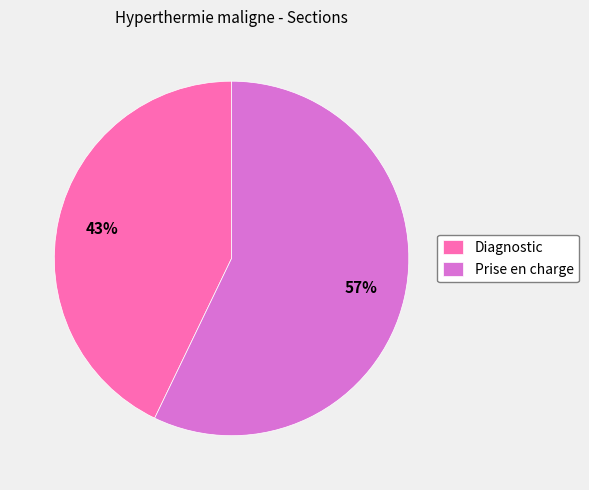

Which category has the biggest portion of the pie?

Prise en charge